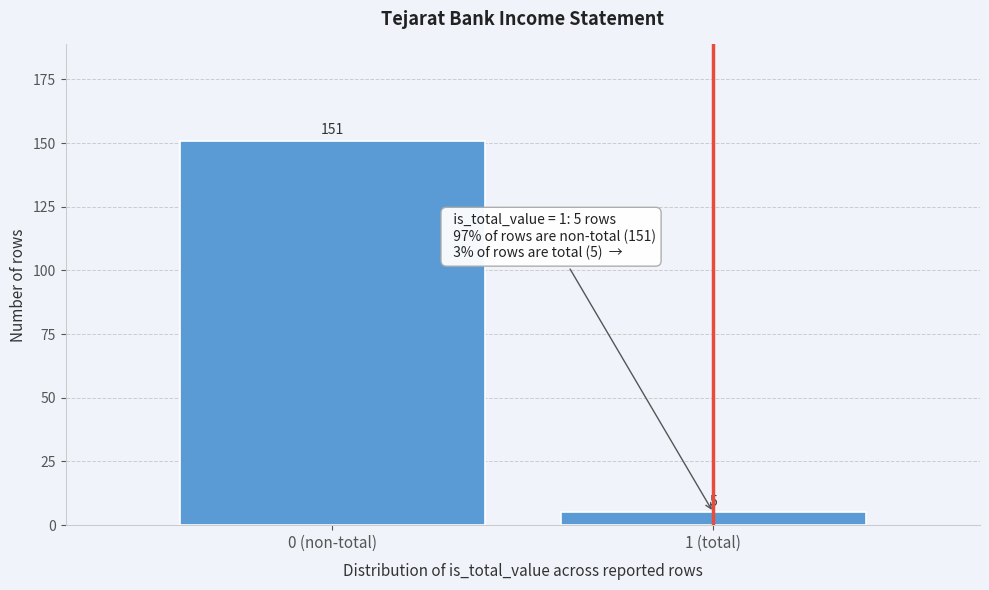

Reading left to right, what are all the values shown in this chart?

151	5